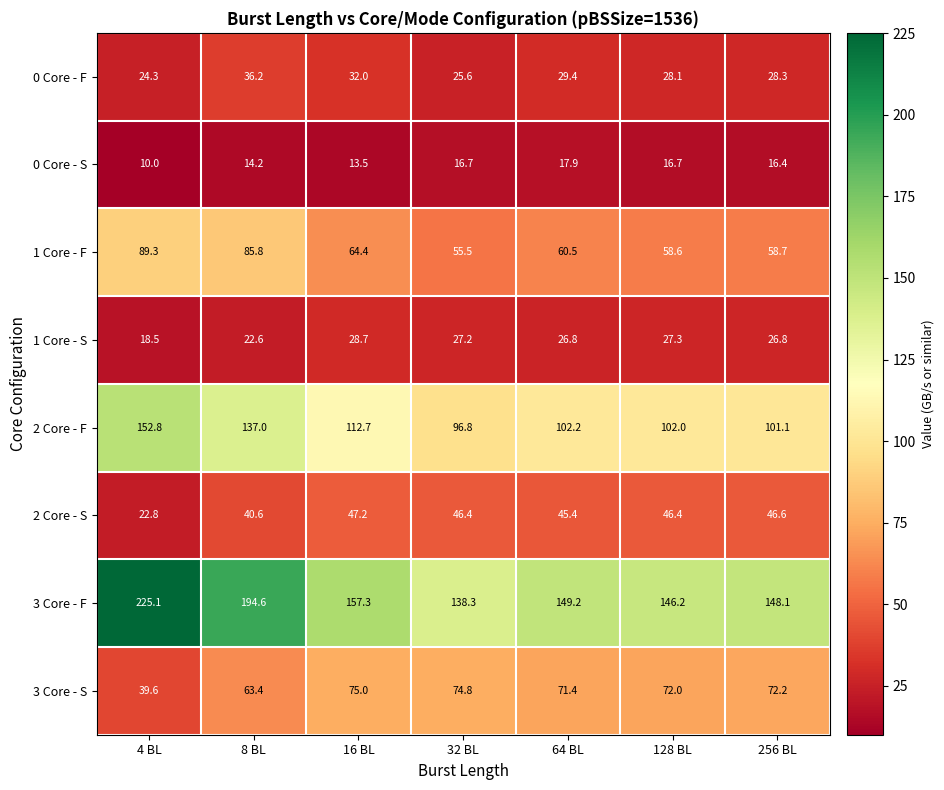

What is the greatest value displayed?

225.1